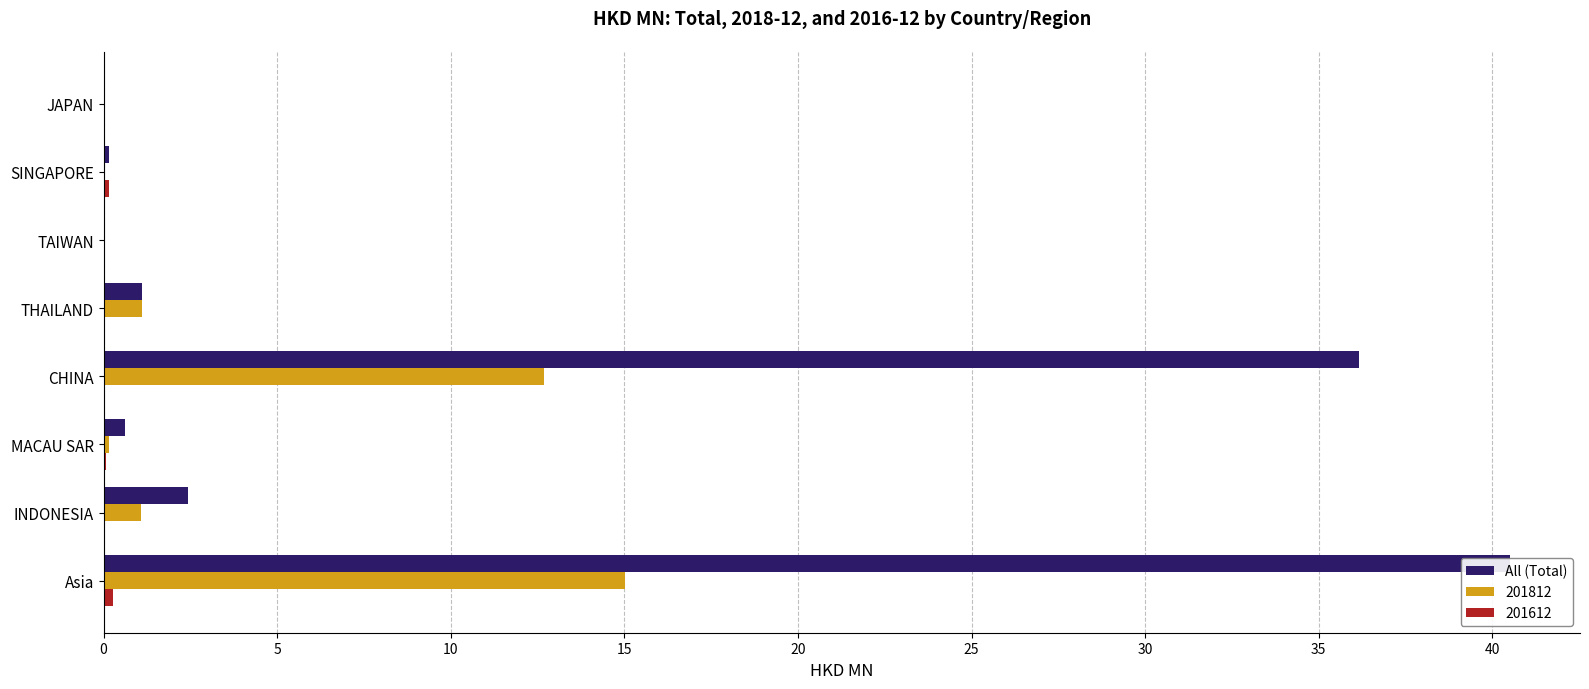

How many bars are there in total?

8